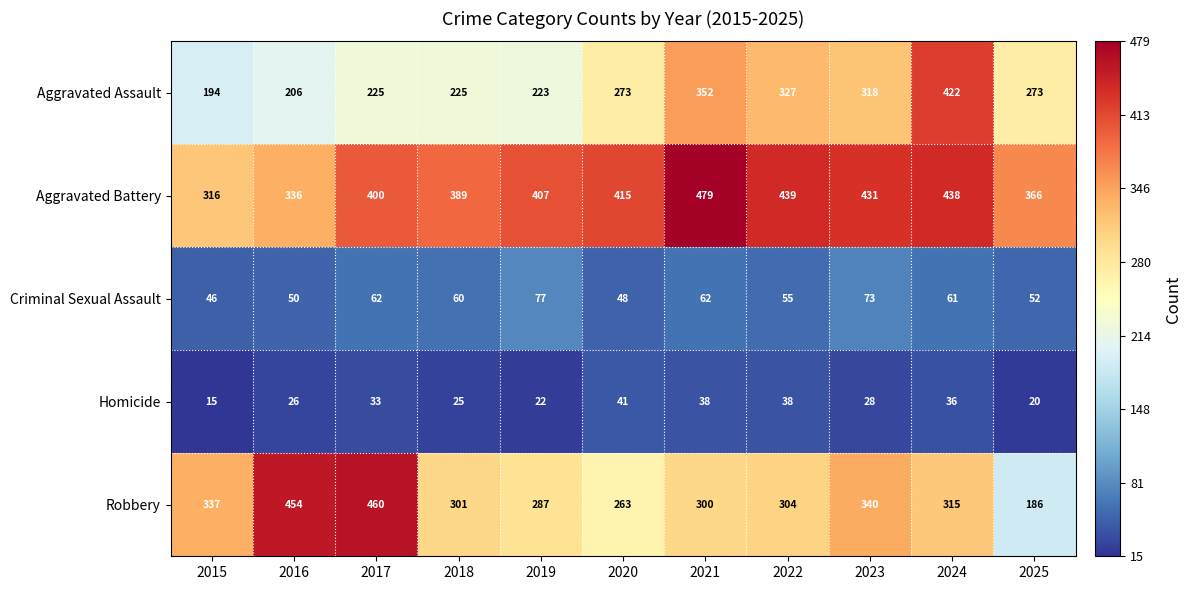

What is the sum of all Criminal Sexual Assault values?

646